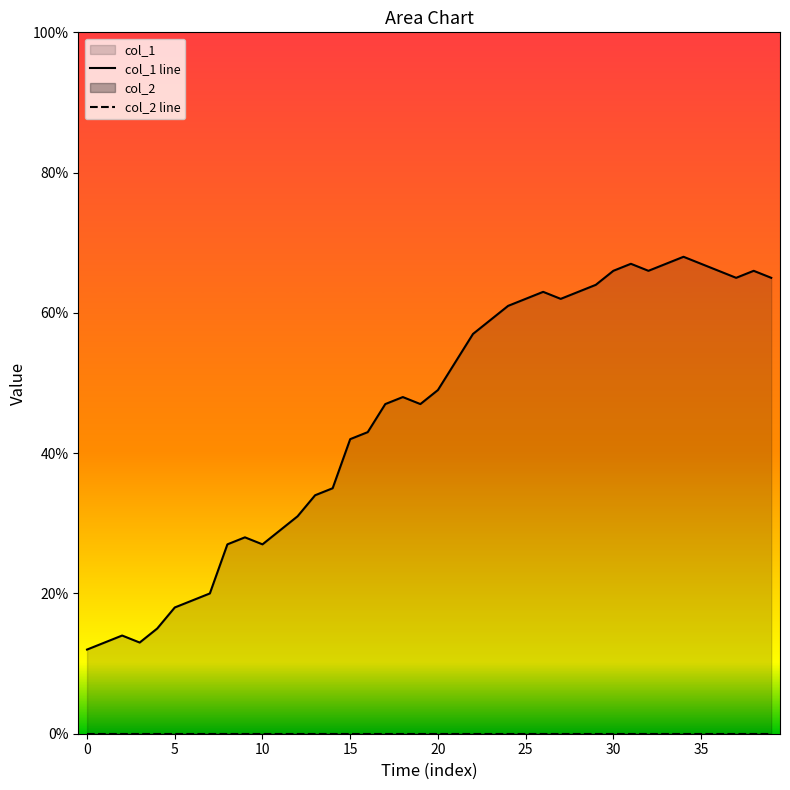

At 31, list the series in order from smallest to largest.

col_2 line, col_1 line